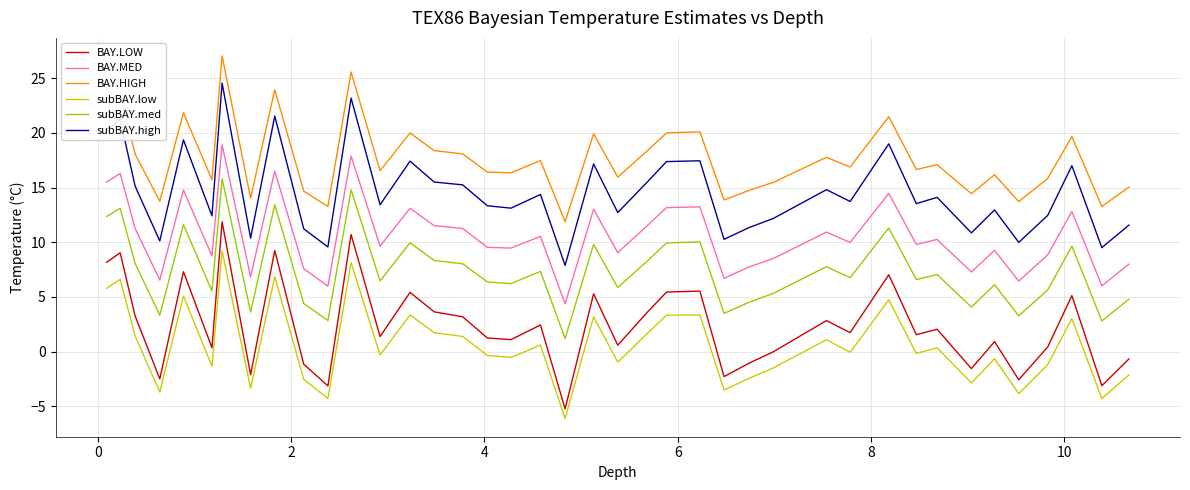

Which series has the largest total across all categories?

BAY.HIGH